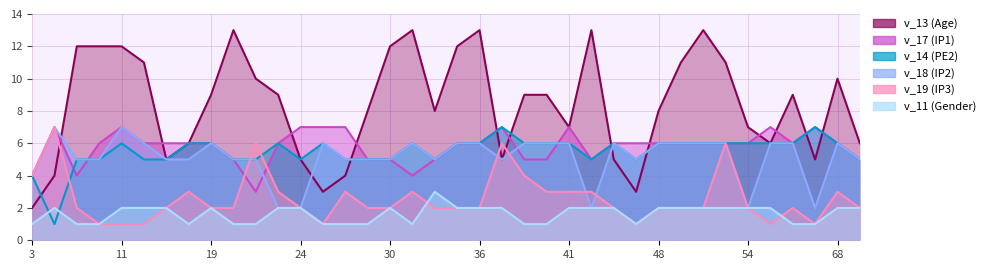

At which category does the chart reach its minimum across all series?

10